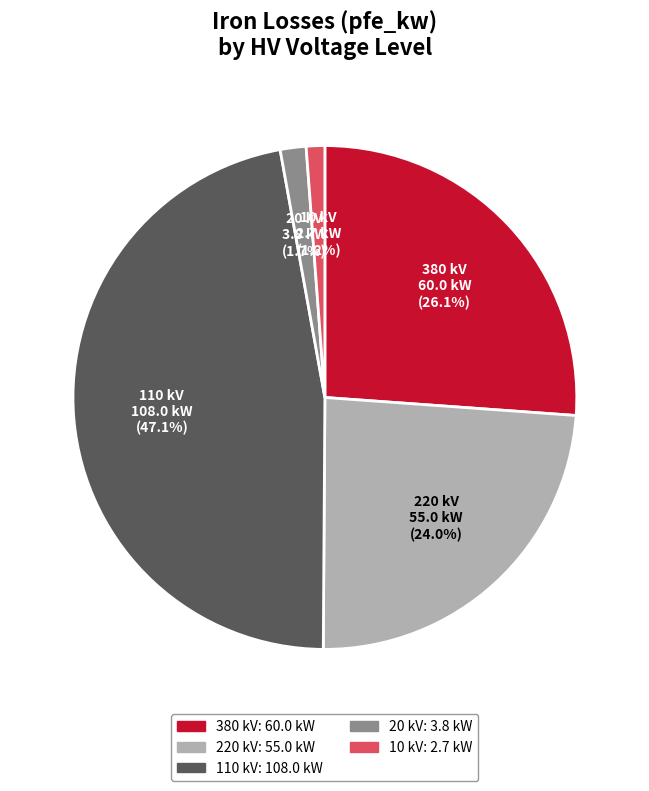

Is there any slice that represents more than half of the pie?

No